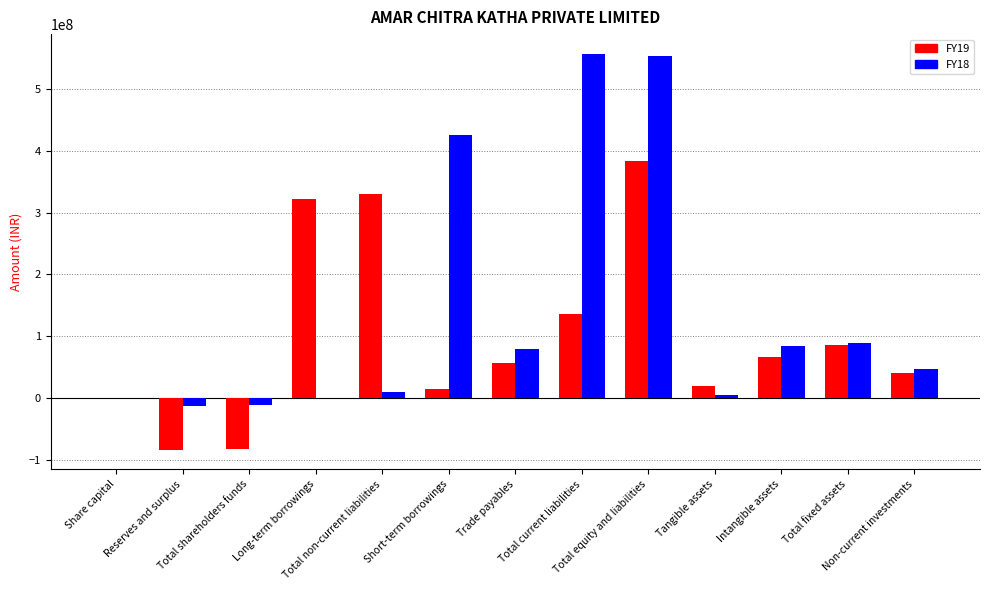

The value of FY18 at Total current liabilities is 380206137. True or false?

False